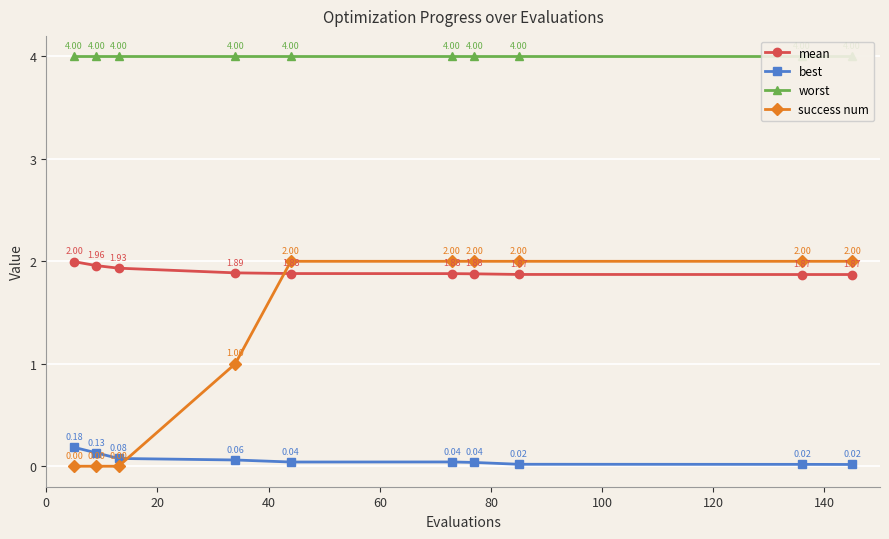

True or false: best and mean intersect in this chart.

False